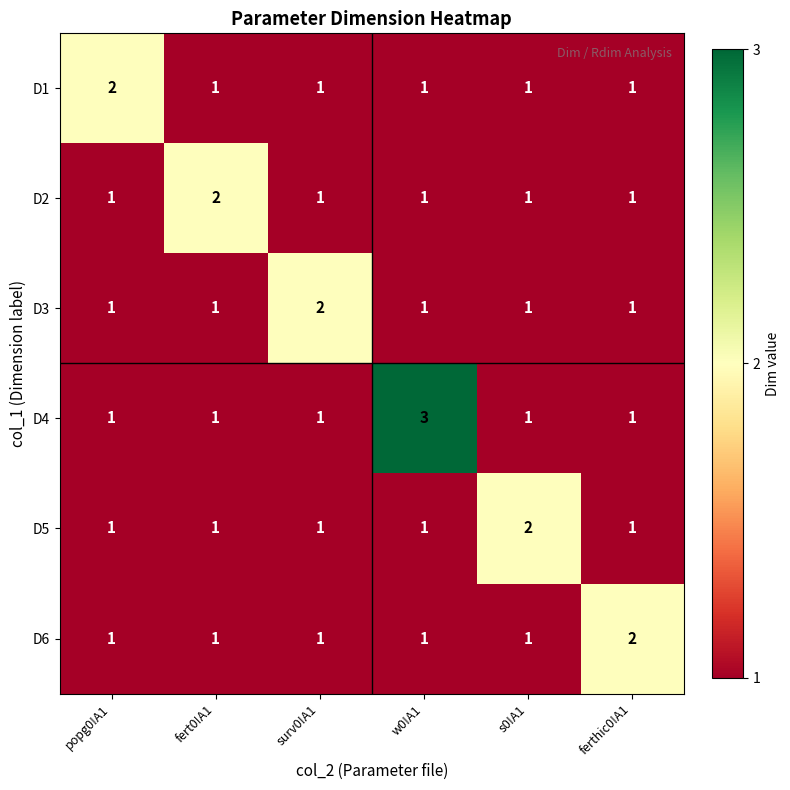

What is the maximum value shown in the chart?

3